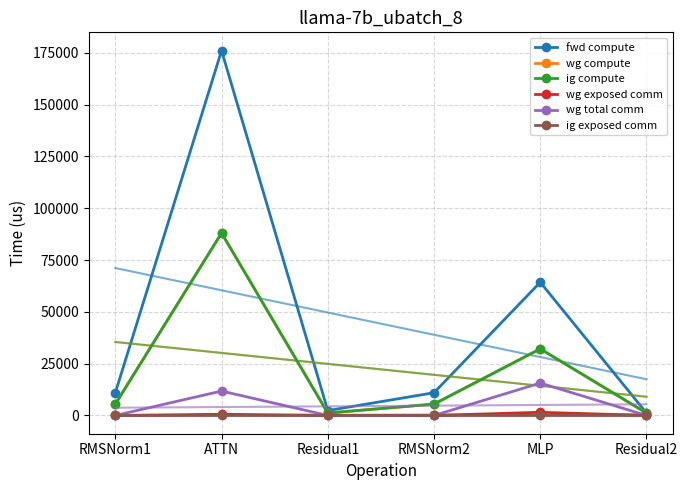

Which series has the widest spread of values?

fwd compute